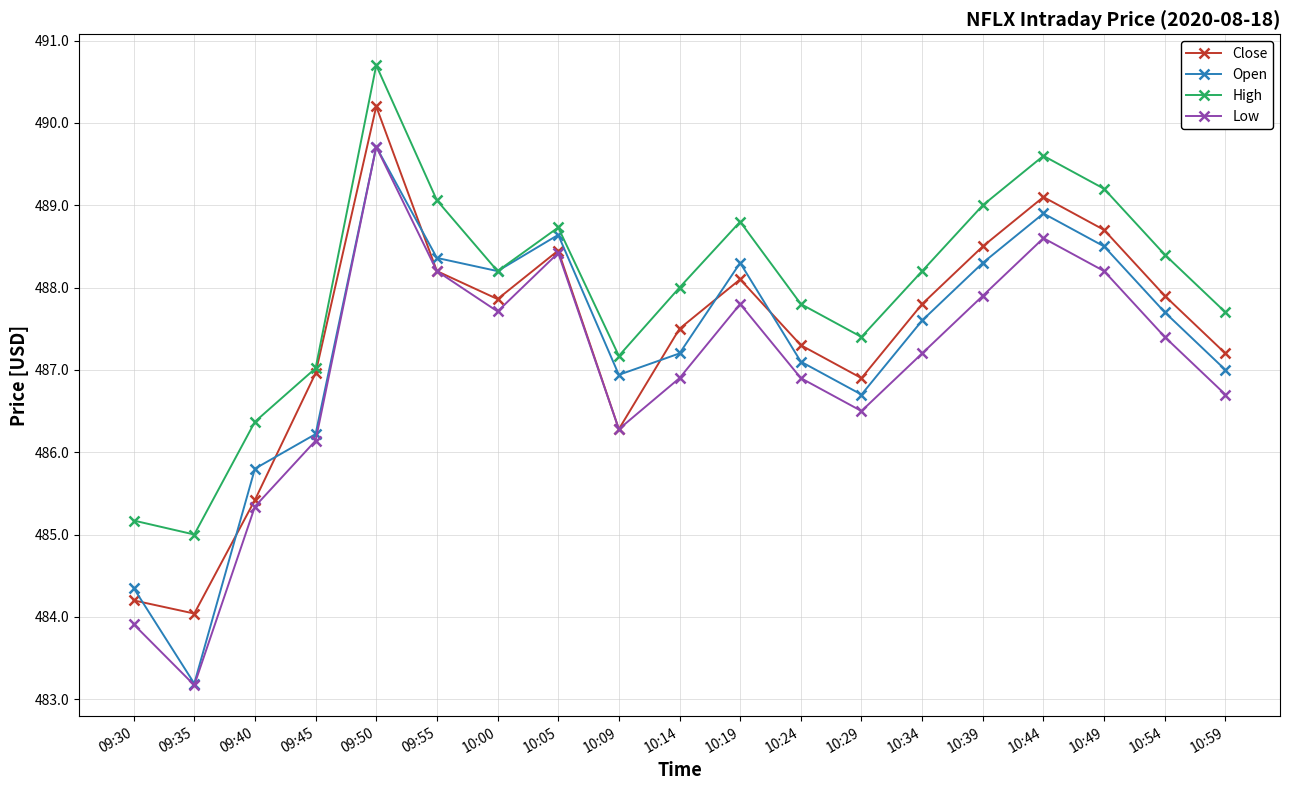

The High series shows 705.4 at 10:14. True or false?

False